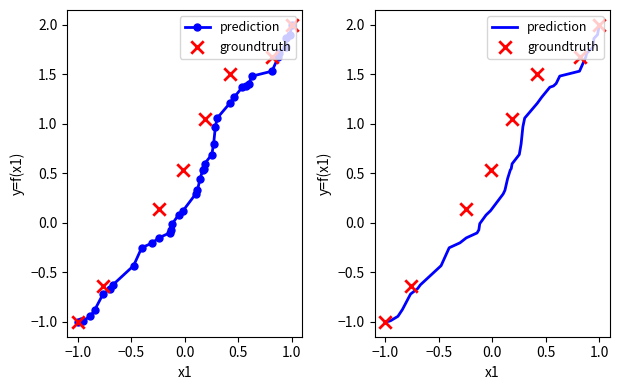

Which series has the largest total across all categories?

prediction